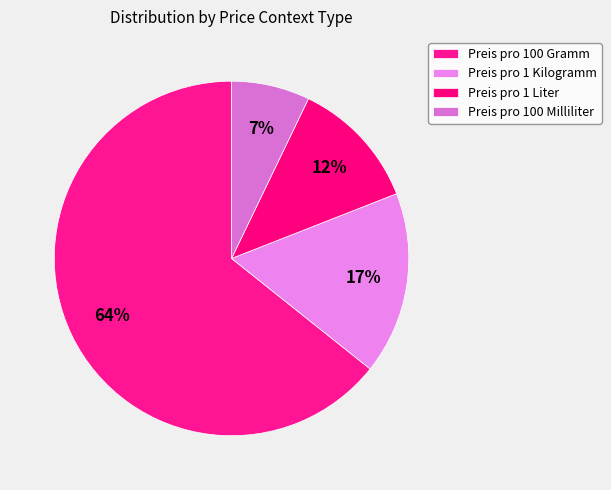

Count the number of slices in the pie.

4